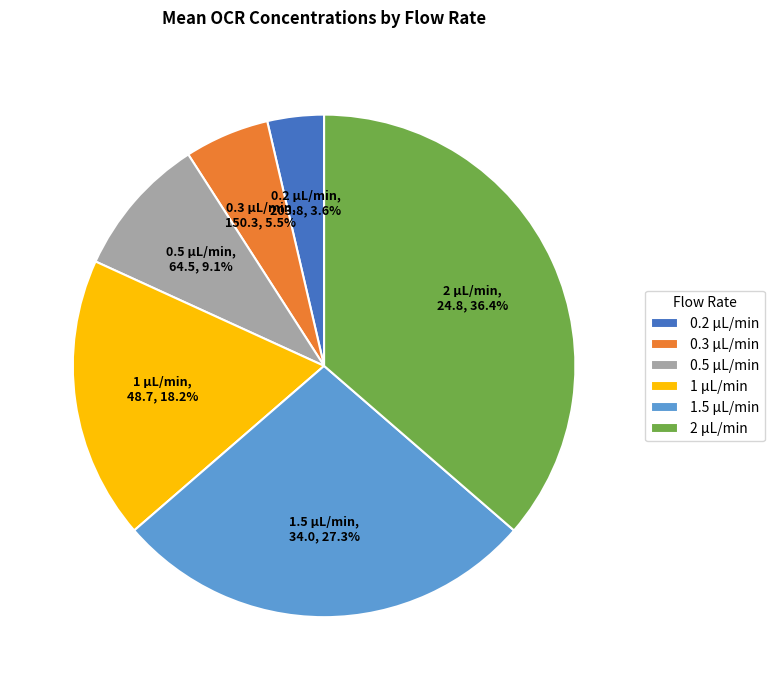

Which category has the biggest portion of the pie?

2 μL/min